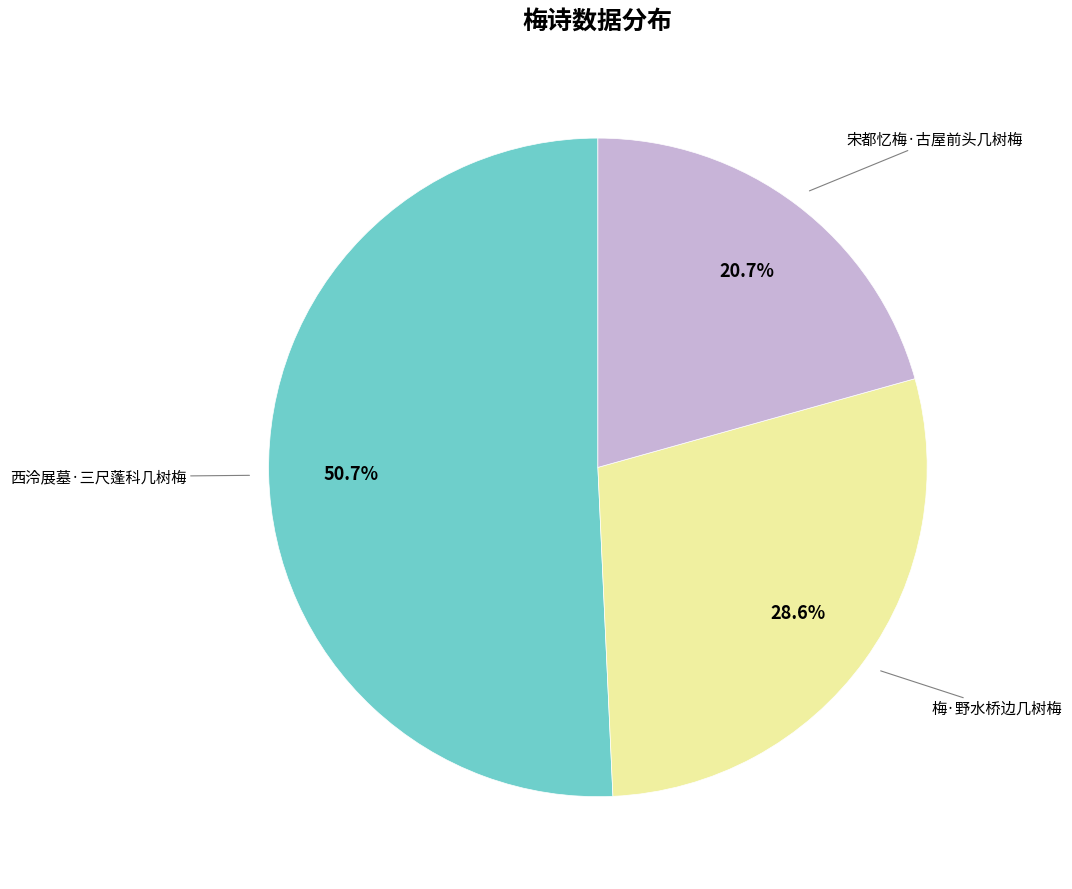

To the nearest percent, what portion does 西泠展墓·三尺蓬科几树梅 represent?

51%